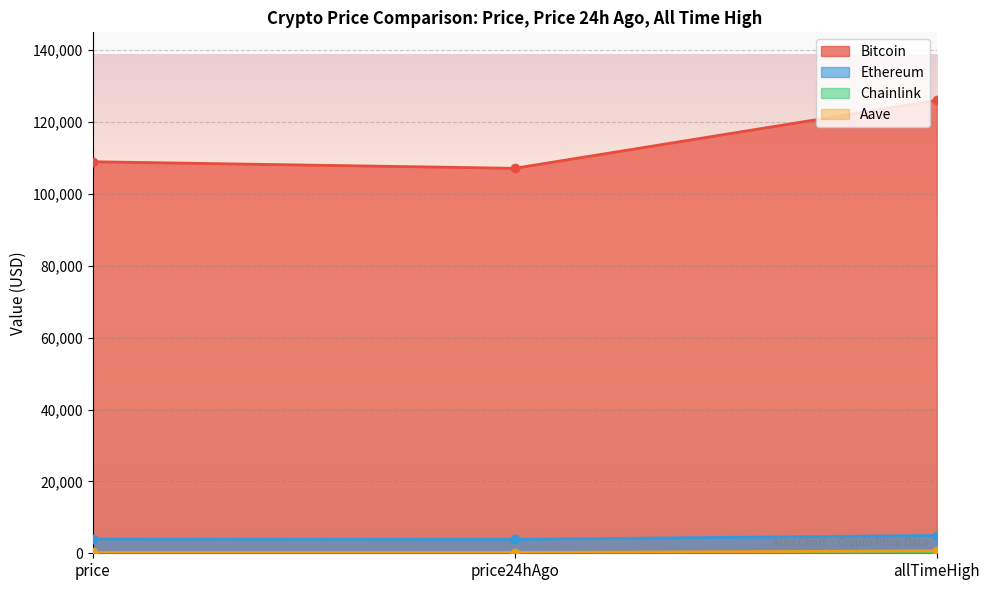

How many values in the Aave series are below 224?

1